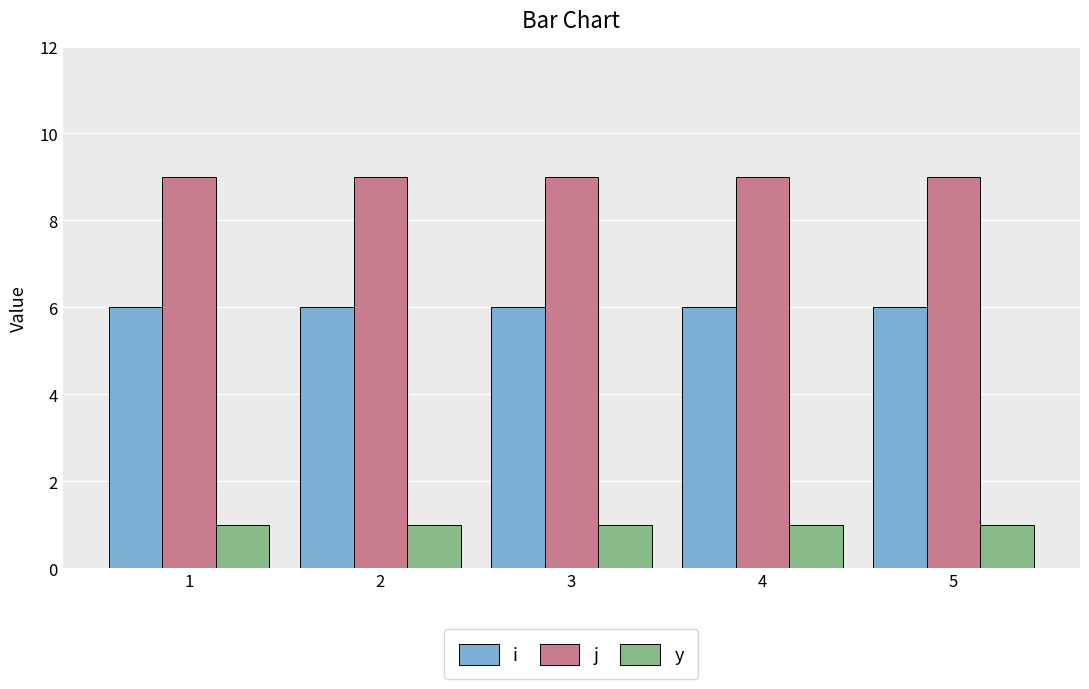

Count the number of data series in this chart.

3